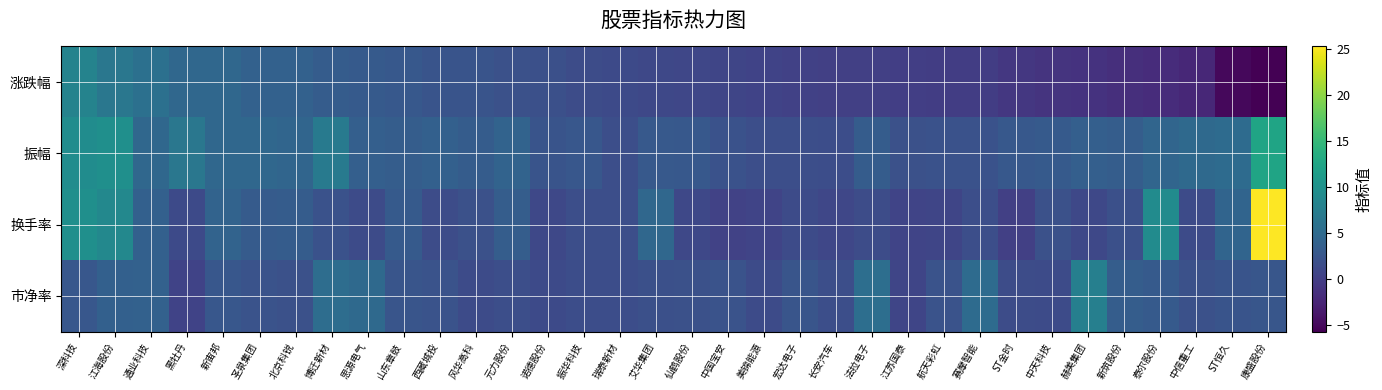

Reading left to right, list all the values displayed in this chart.

涨跌幅: 深科技=8.2	江海股份=6.5	通业科技=5.7	黑牡丹=4.6	新宙邦=4.6	圣泉集团=3.9	北京科锐=3.8	博迁新材=3.2	思源电气=3.1	山东章鼓=2.8	西藏城投=2.4	风华高科=2.2	元力股份=1.9	诺德股份=1.8	振华科技=1.5	瑞泰新材=1.2	艾华集团=0.9	仙鹤股份=0.8	中国宝安=0.7	美锦能源=0.5	宏达电子=0.2	长安汽车=0.2	法拉电子=0.1	江苏国泰=0.0	航天彩虹=-0.1	赛摩智能=-0.1	ST金时=-0.7	中天科技=-1.1	赫美集团=-1.2	新筑股份=-1.5	泰尔股份=-1.8	中信重工=-2.3	ST恒久=-5.1	康盛股份=-5.8
振幅: 深科技=9.3	江海股份=9.7	通业科技=4.5	黑牡丹=6.6	新宙邦=4.6	圣泉集团=4.5	北京科锐=4.3	博迁新材=6.9	思源电气=3.7	山东章鼓=3.4	西藏城投=3.8	风华高科=3.3	元力股份=4.1	诺德股份=2.3	振华科技=2.7	瑞泰新材=1.7	艾华集团=3.0	仙鹤股份=2.8	中国宝安=2.1	美锦能源=1.6	宏达电子=1.7	长安汽车=1.6	法拉电子=3.3	江苏国泰=1.9	航天彩虹=2.1	赛摩智能=2.1	ST金时=2.8	中天科技=3.0	赫美集团=3.6	新筑股份=3.4	泰尔股份=4.4	中信重工=4.8	ST恒久=5.1	康盛股份=12.3
换手率: 深科技=9.7	江海股份=8.7	通业科技=3.8	黑牡丹=1.3	新宙邦=4.1	圣泉集团=3.1	北京科锐=3.2	博迁新材=2.1	思源电气=1.4	山东章鼓=3.0	西藏城投=1.5	风华高科=2.0	元力股份=3.4	诺德股份=0.9	振华科技=1.7	瑞泰新材=1.7	艾华集团=4.6	仙鹤股份=0.9	中国宝安=0.4	美锦能源=0.6	宏达电子=1.4	长安汽车=0.8	法拉电子=1.4	江苏国泰=0.6	航天彩虹=0.8	赛摩智能=1.7	ST金时=0.1	中天科技=1.9	赫美集团=1.0	新筑股份=1.8	泰尔股份=9.2	中信重工=1.4	ST恒久=4.2	康盛股份=25.2
市净率: 深科技=2.7	江海股份=3.7	通业科技=3.9	黑牡丹=0.5	新宙邦=2.7	圣泉集团=2.2	北京科锐=2.0	博迁新材=5.3	思源电气=4.8	山东章鼓=2.5	西藏城投=2.2	风华高科=1.4	元力股份=1.7	诺德股份=1.2	振华科技=1.6	瑞泰新材=1.6	艾华集团=1.8	仙鹤股份=2.0	中国宝安=2.2	美锦能源=1.3	宏达电子=2.5	长安汽车=1.8	法拉电子=5.5	江苏国泰=0.8	航天彩虹=2.2	赛摩智能=5.1	ST金时=1.5	中天科技=1.3	赫美集团=7.6	新筑股份=3.4	泰尔股份=3.1	中信重工=2.0	ST恒久=2.3	康盛股份=2.6